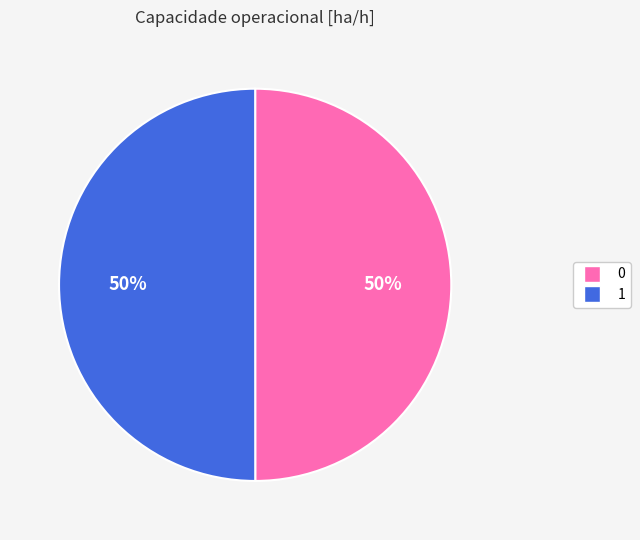

The 0 slice represents 50% of the pie. True or false?

True